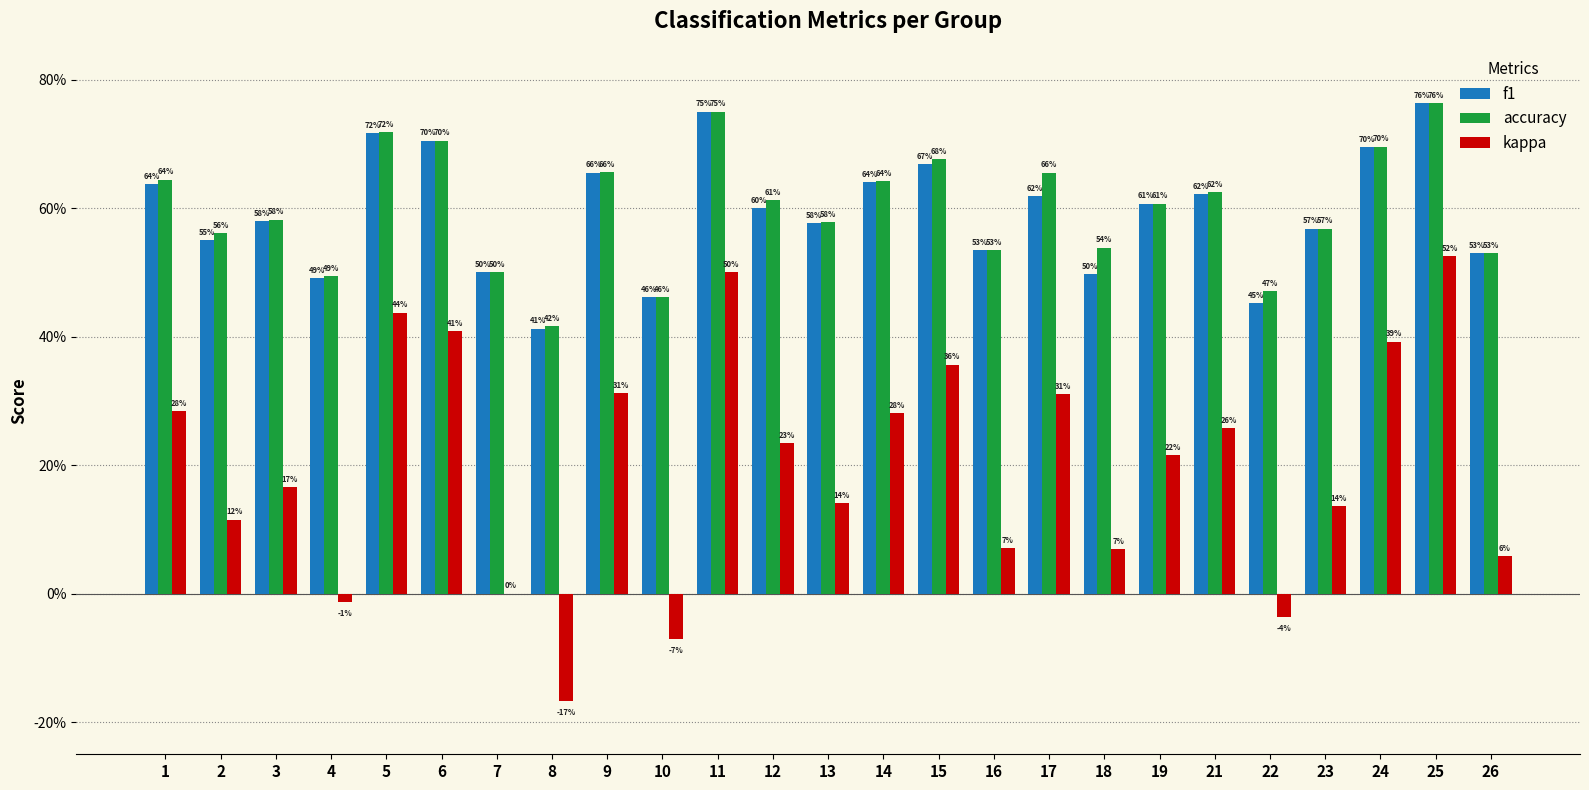

At how many categories does at least one series exceed 0?

25